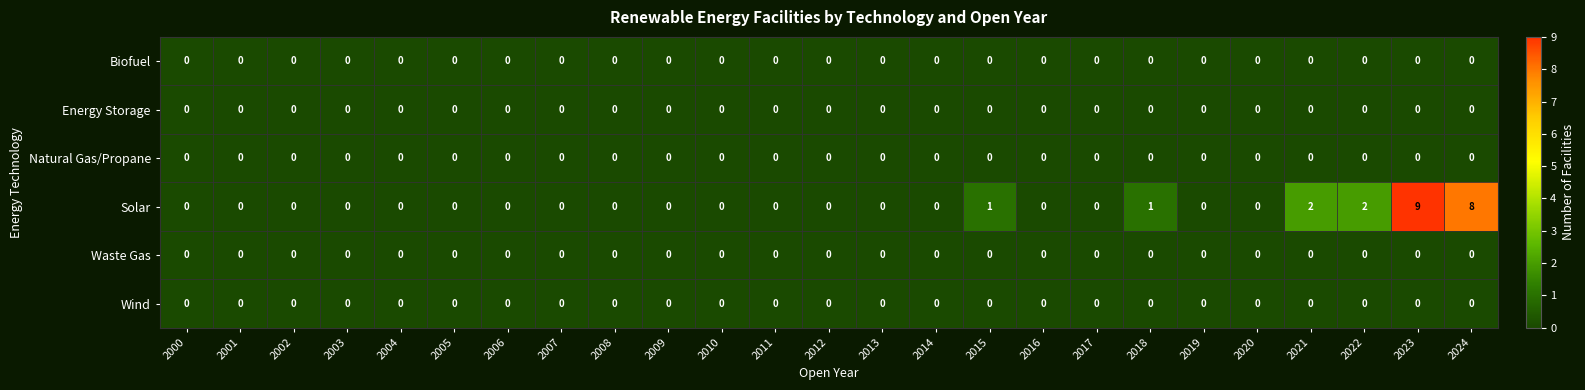

Which series has the widest spread of values?

Solar